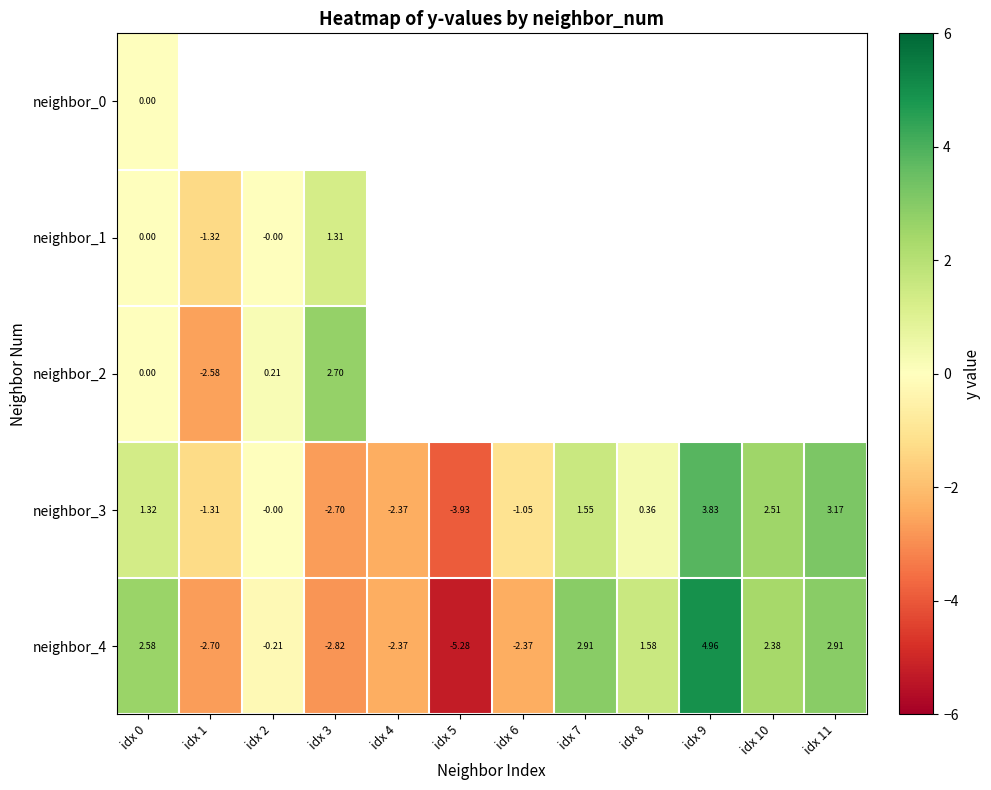

Count the number of data series in this chart.

5